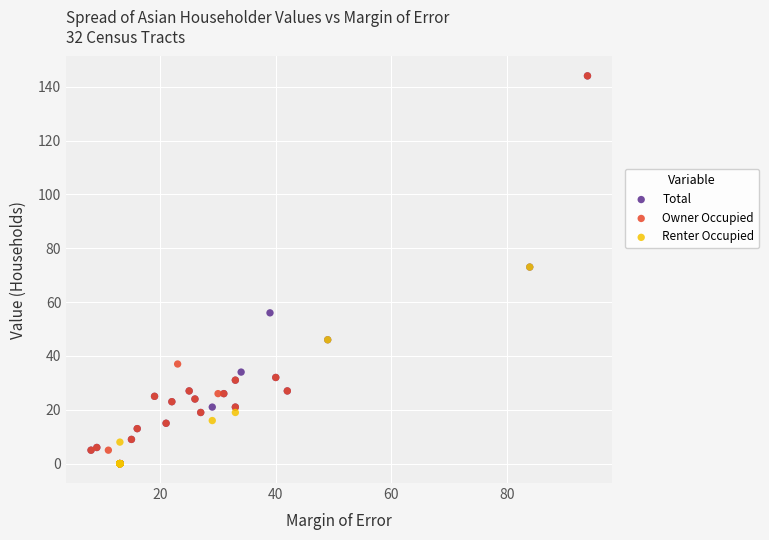

What are all the series names shown in the legend?

Total, Owner Occupied, Renter Occupied